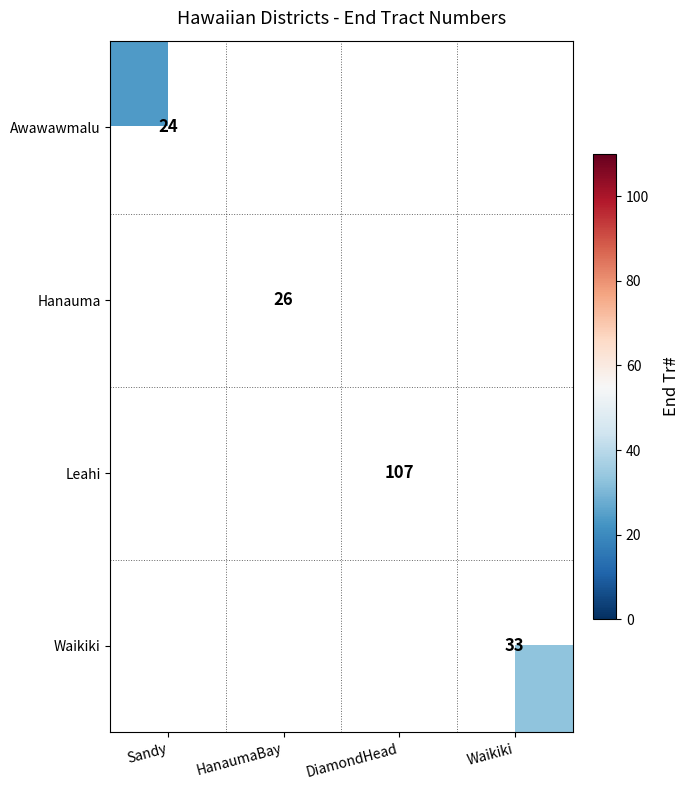

Is it true that Waikiki equals 52 at Waikiki?

False